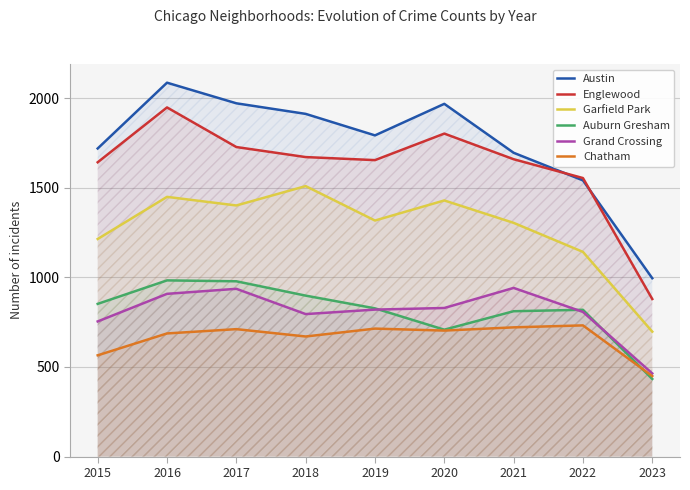

Is it true that Grand Crossing equals 569 at 2020?

False